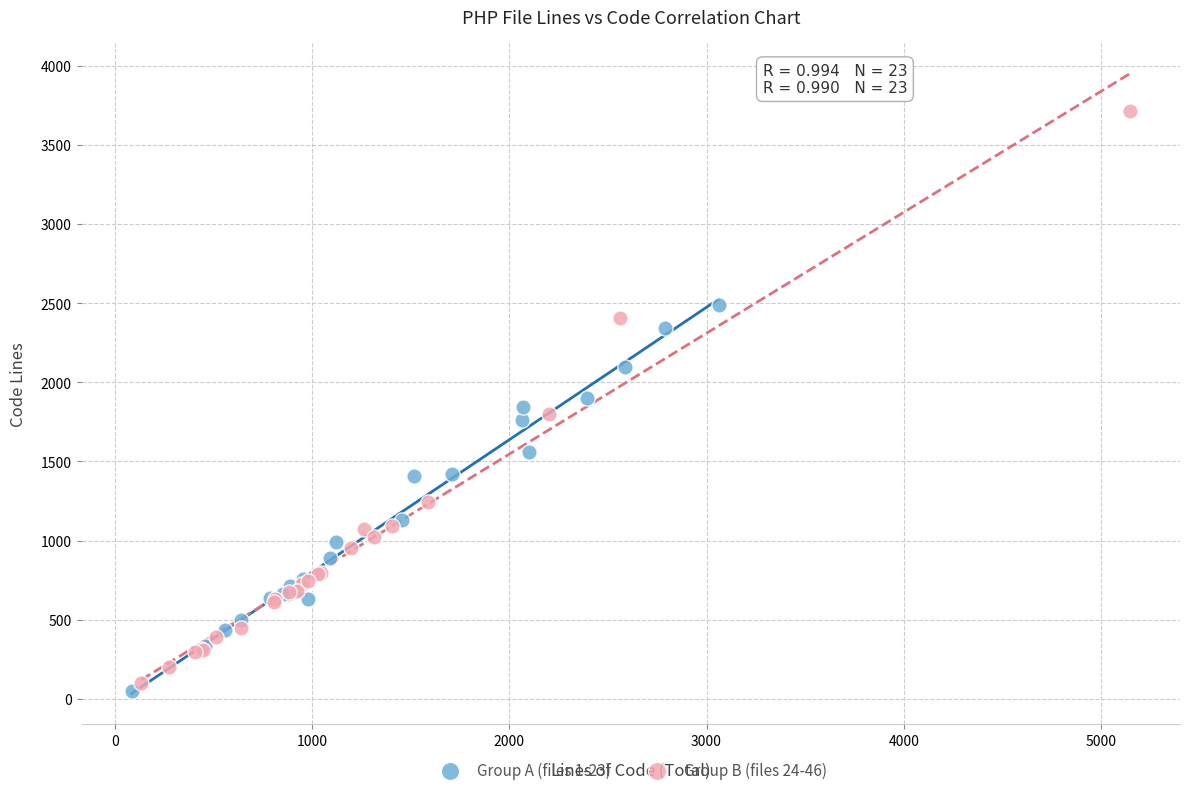

Which series contains the lowest Y value?

Group A (files 1-23)